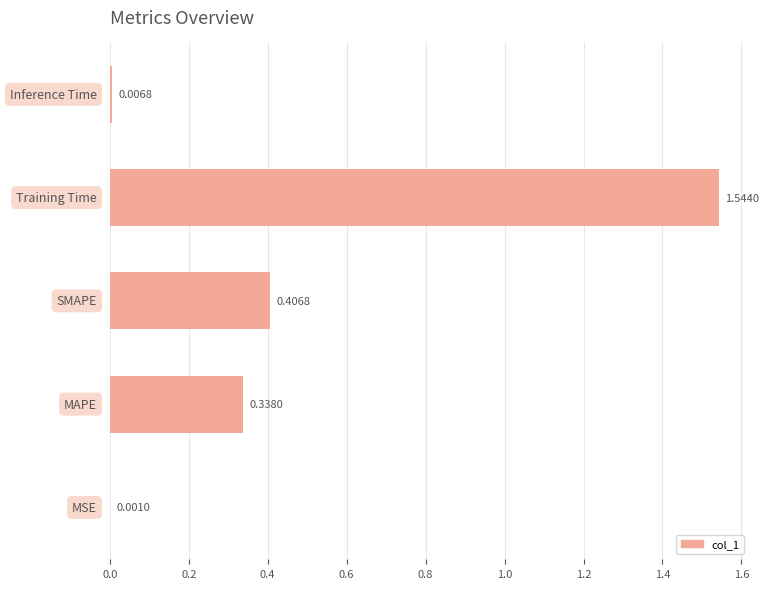

What is the sum of all values?

2.3